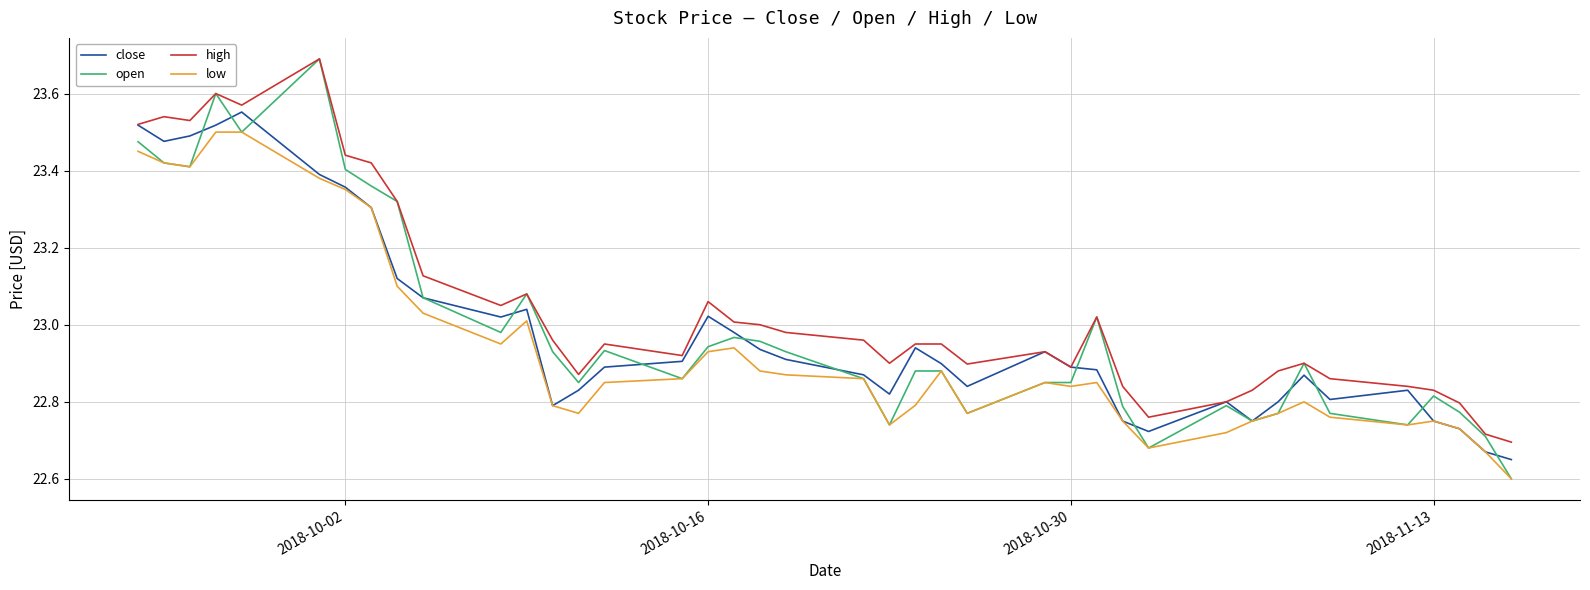

Which series has the largest total across all categories?

high